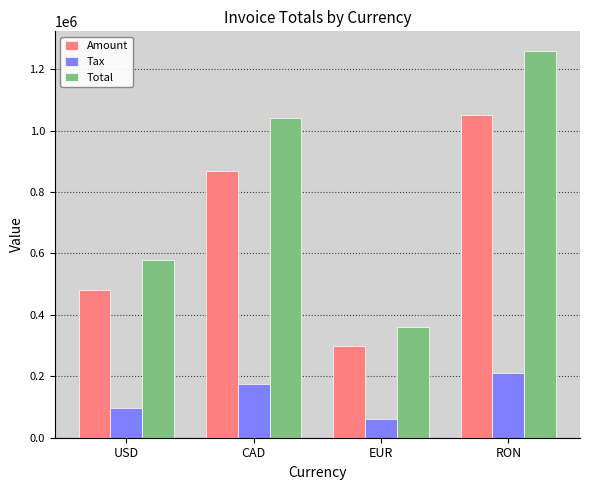

Rank the series by their average value, from lowest to highest.

Tax, Amount, Total